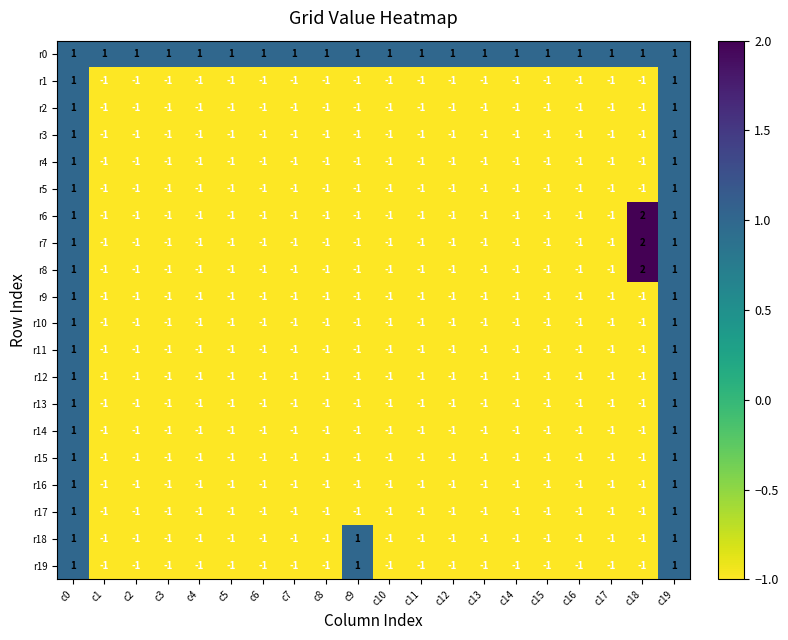

How many r19 values are between -1 and 0?

17